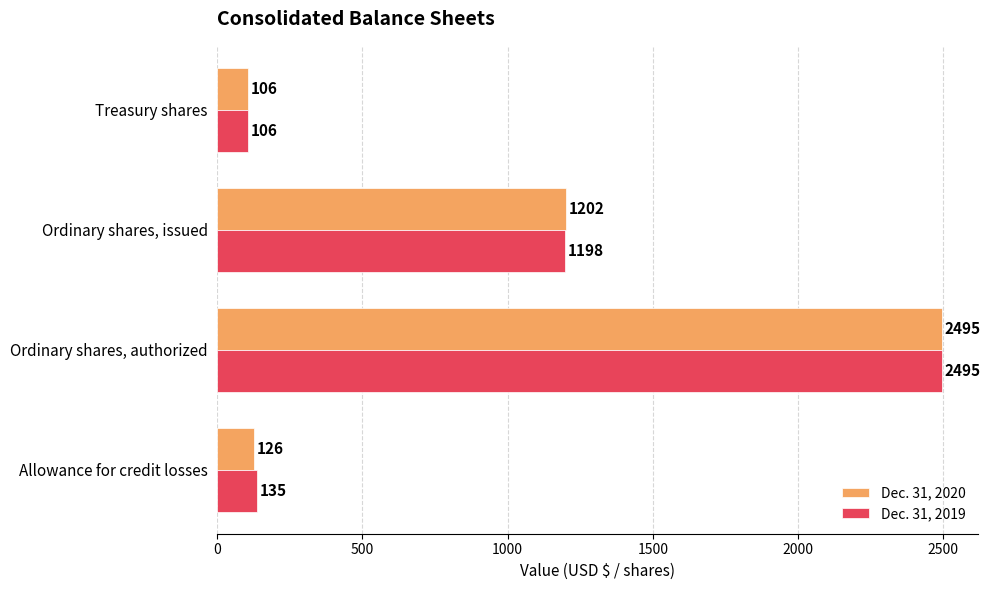

List the series in order of their overall mean, highest first.

Dec. 31, 2019, Dec. 31, 2020